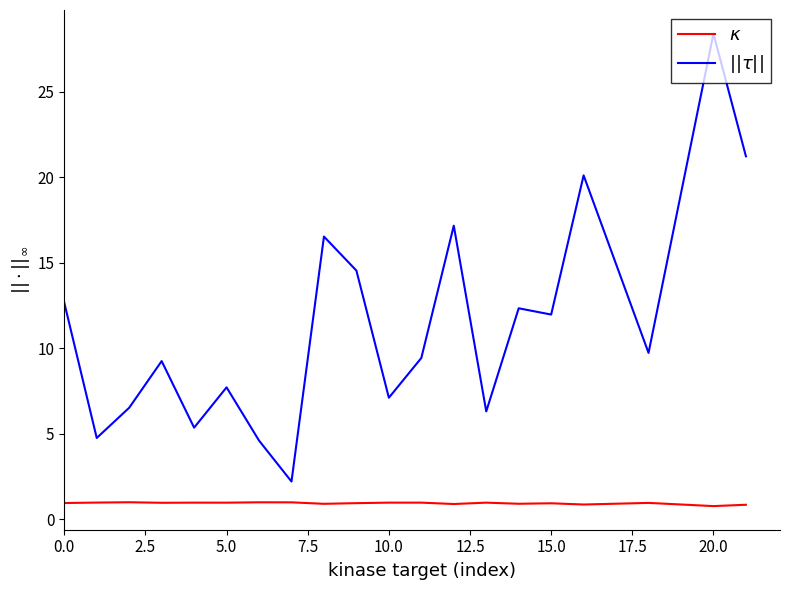

What is the maximum value shown in the chart?

28.4